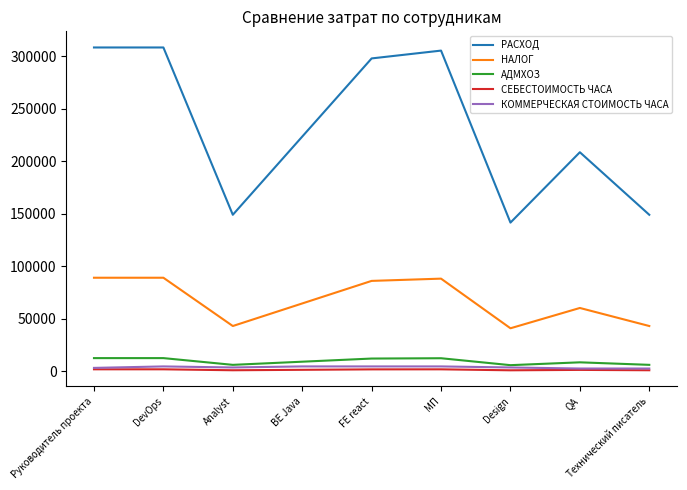

At which category does АДМХОЗ reach its first local valley?

Analyst